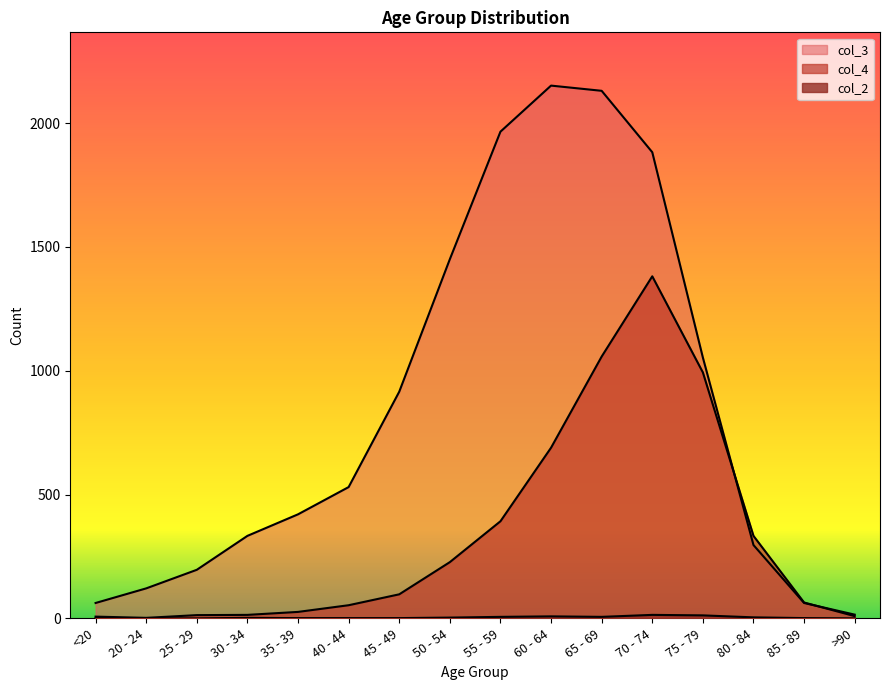

The value of col_4 at 25 - 29 is 13. True or false?

True